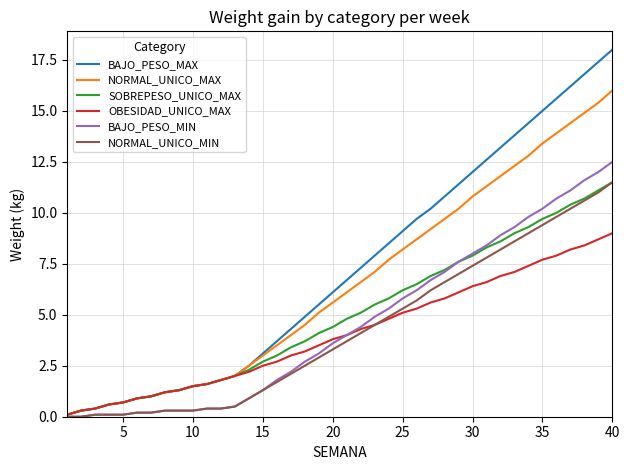

Which series has the widest spread of values?

BAJO_PESO_MAX